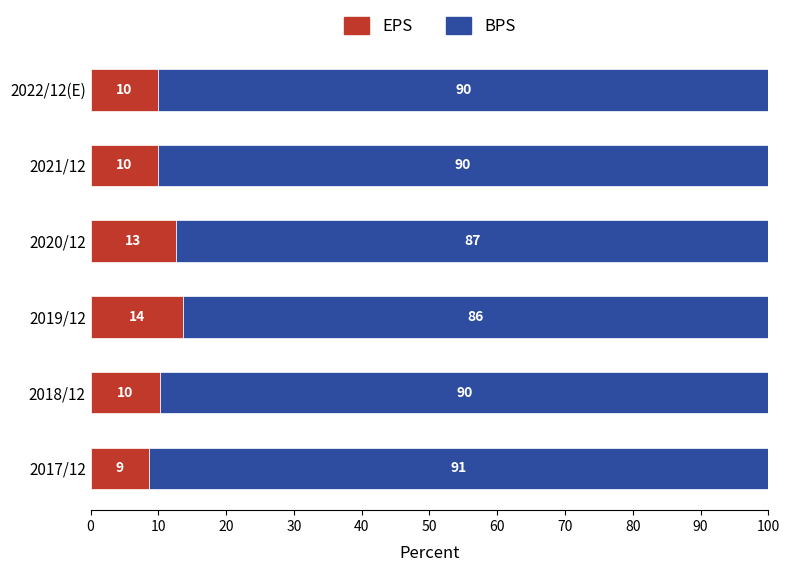

What is the approximate value of EPS at 2020/12?

12.6